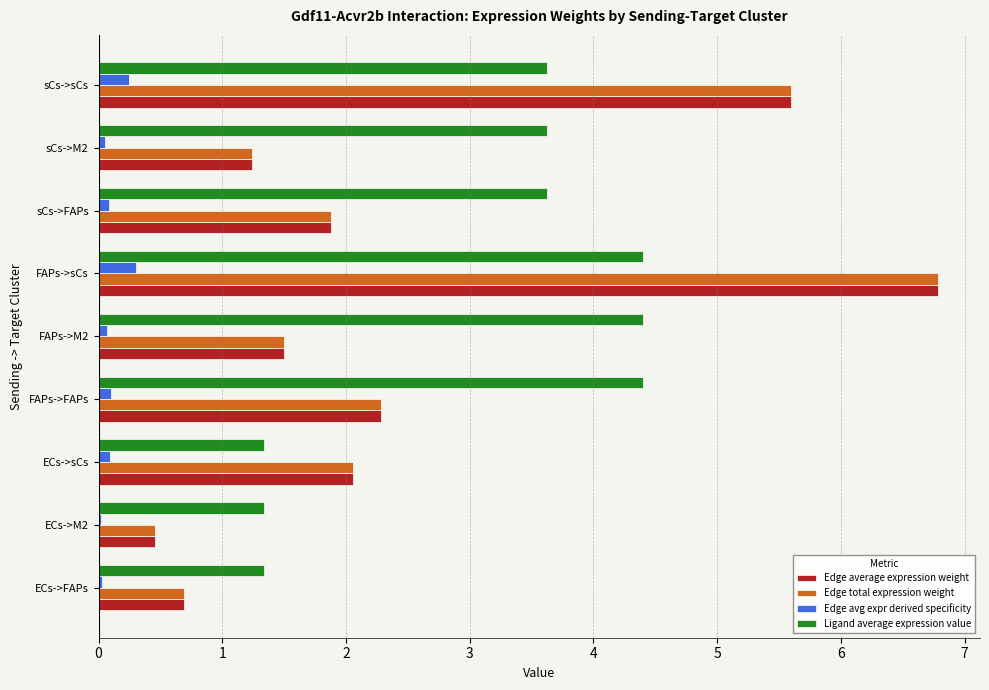

What is the maximum value shown in the chart?

6.8